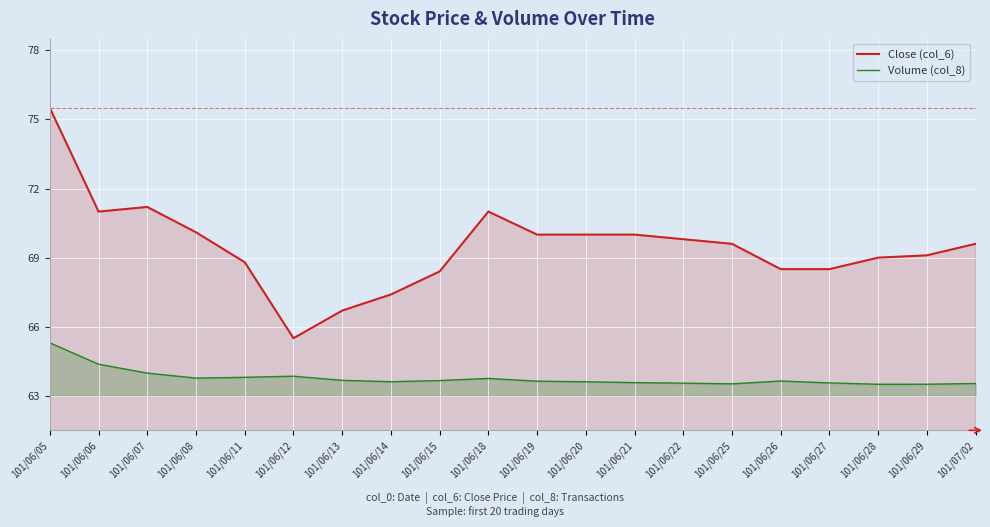

What is the greatest value displayed?

75.5